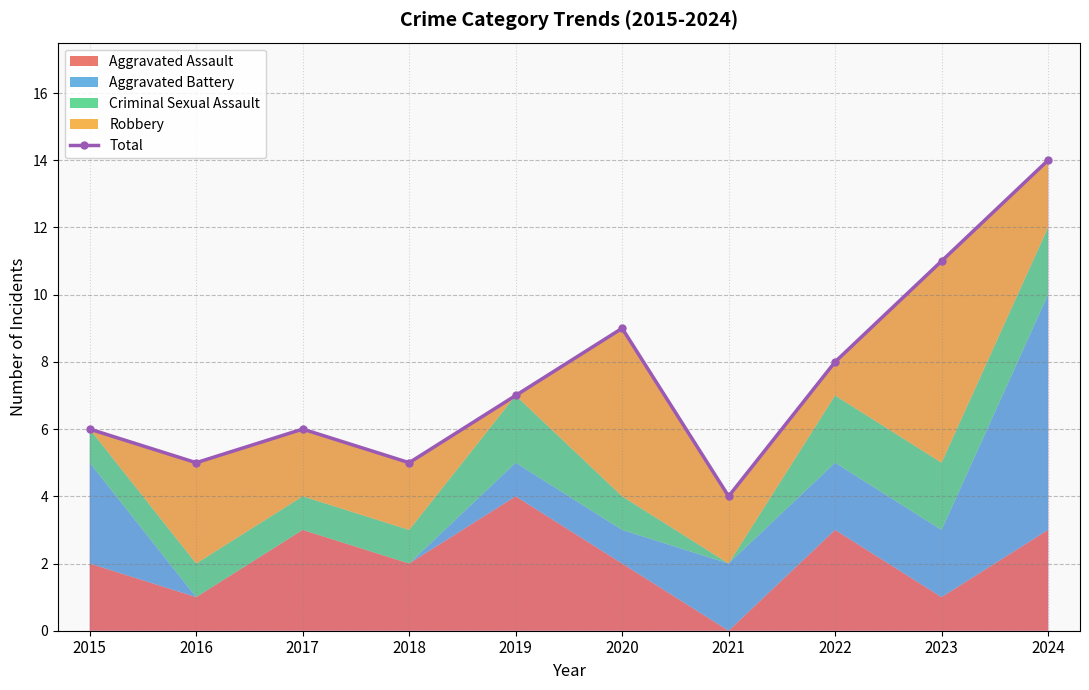

Where is the first local minimum?

2016